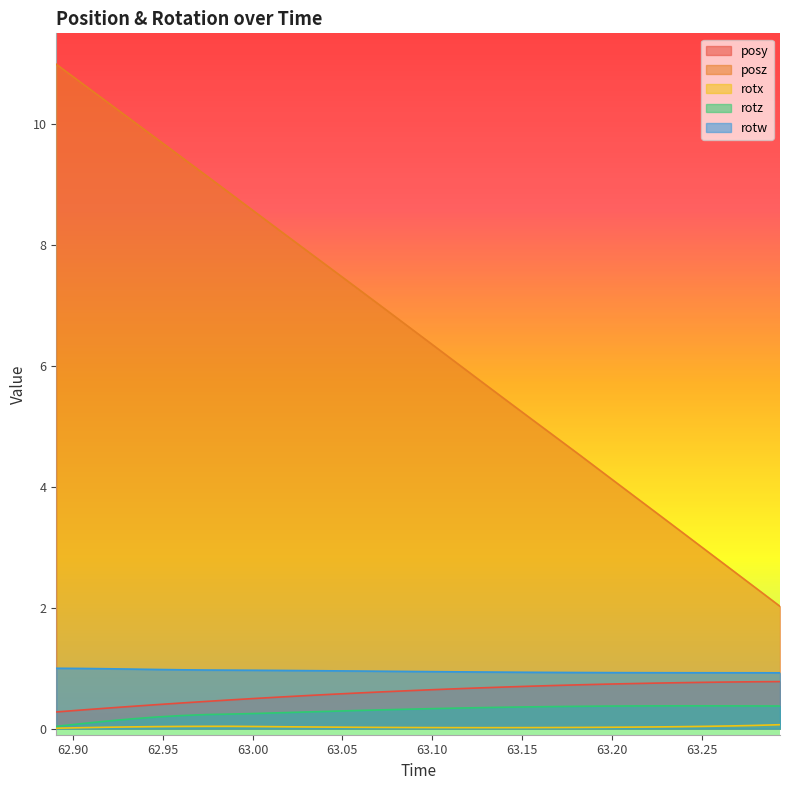

What is the difference between the maximum and minimum values in the rotz series?

0.3